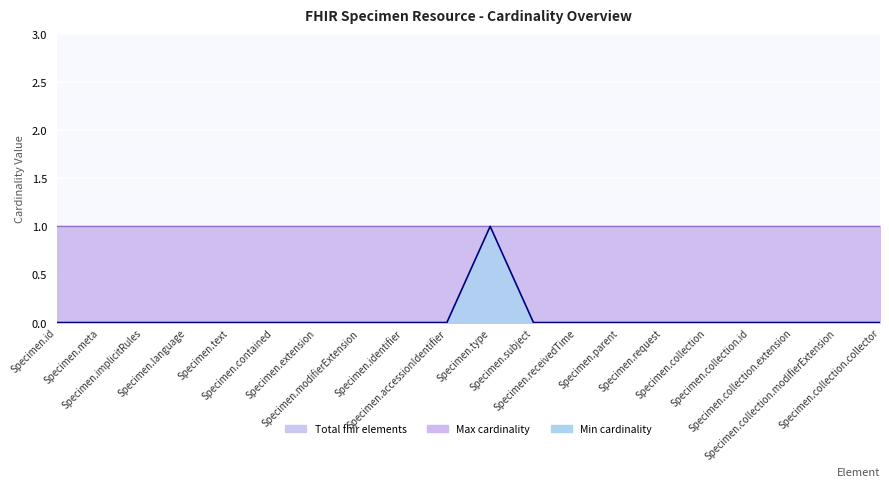

Reading left to right, extract all data points from this chart.

Total fhir elements: 1	1	1	1	1	1	1	1	1	1	1	1	1	1	1	1	1	1	1	1
Min cardinality: 0	0	0	0	0	0	0	0	0	0	1	0	0	0	0	0	0	0	0	0
Max cardinality: 1	1	1	1	1	1	1	1	1	1	1	1	1	1	1	1	1	1	1	1